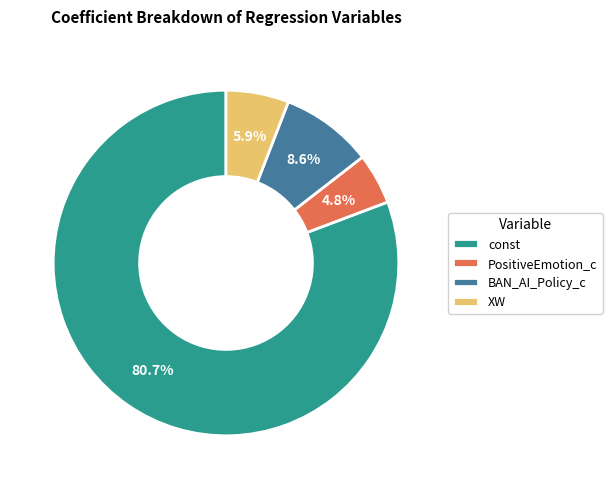

Which category has the smallest portion of the pie?

PositiveEmotion_c